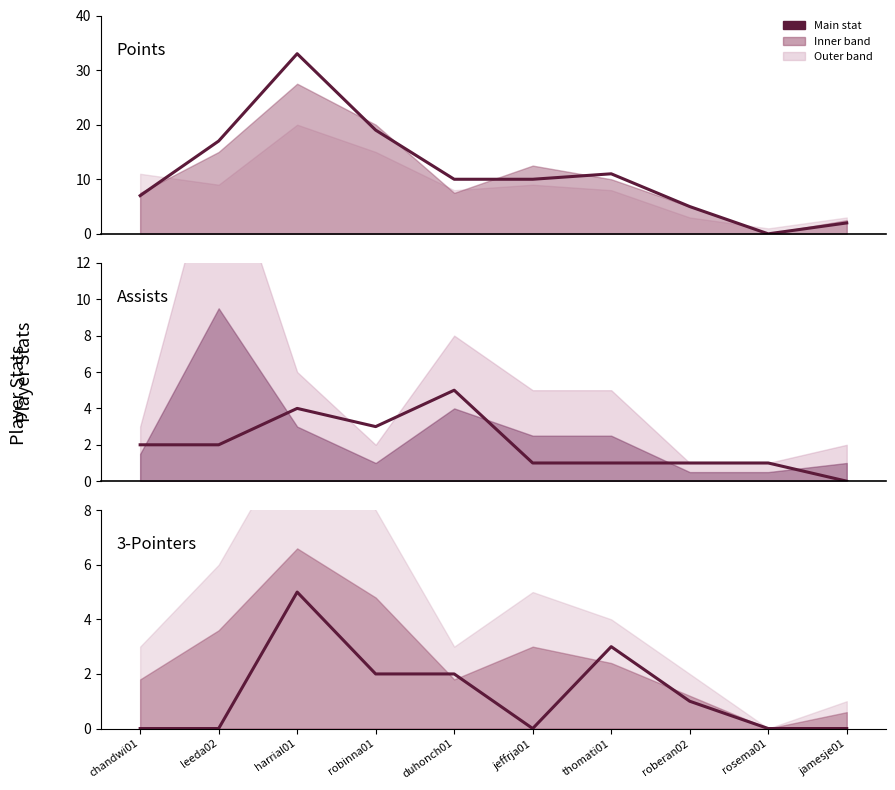

In AST, how many points are lower than both neighbors (excluding endpoints)?

1